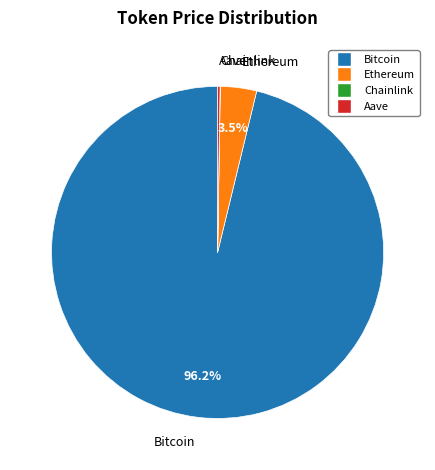

Which slice is the largest?

Bitcoin